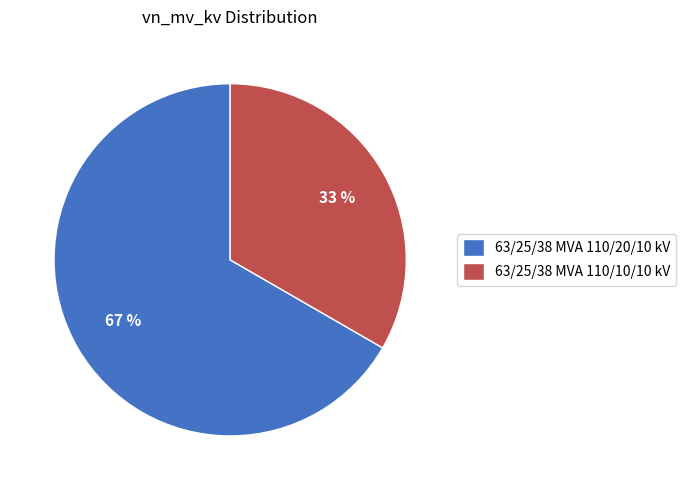

Which category has the biggest portion of the pie?

63/25/38 MVA 110/20/10 kV